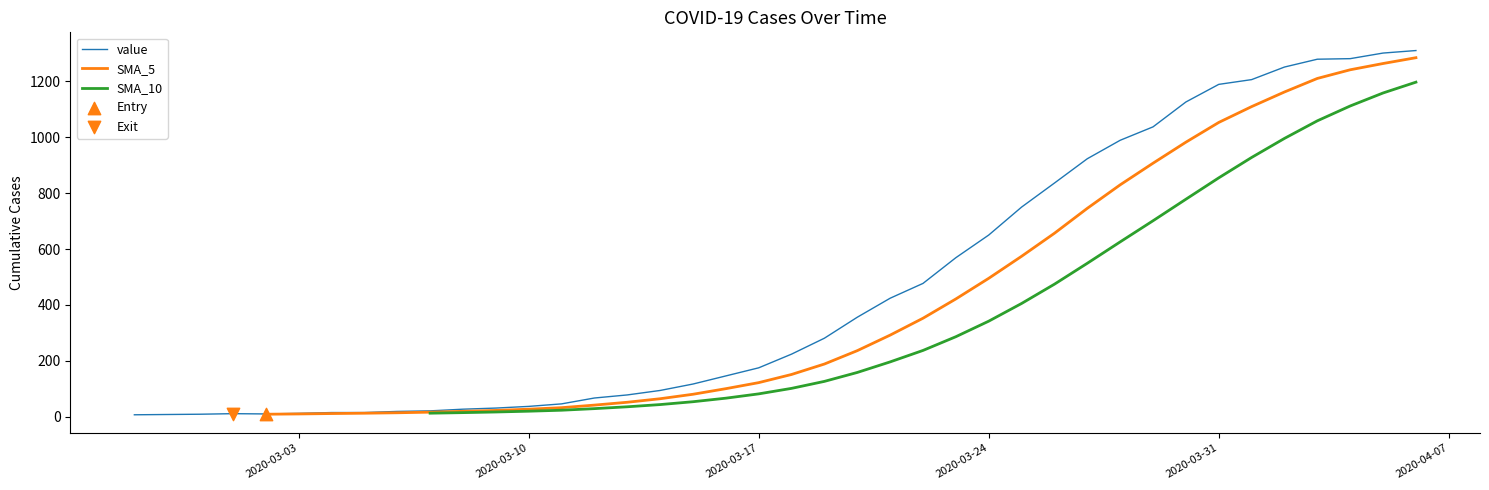

Which series reaches the minimum Y coordinate?

value